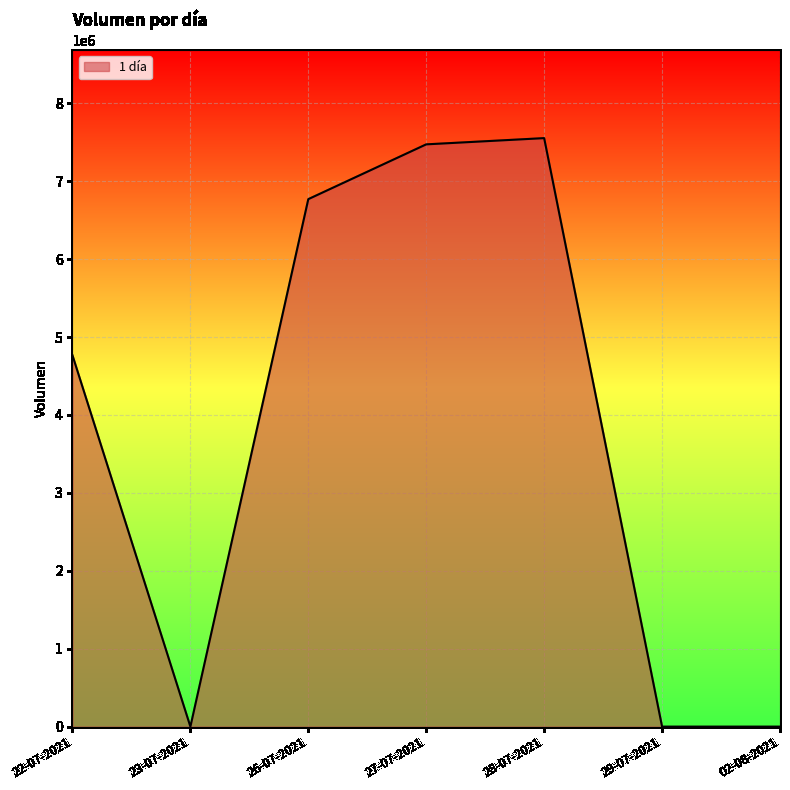

Where is the first local maximum?

28-07-2021